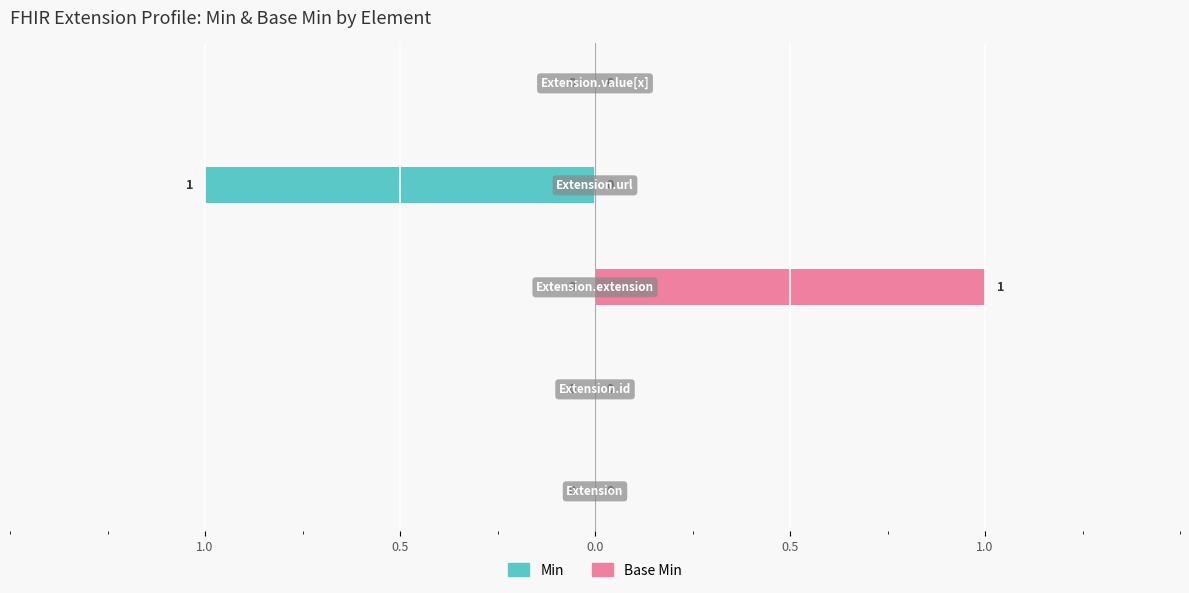

What are all the series names shown in the legend?

Min, Base Min